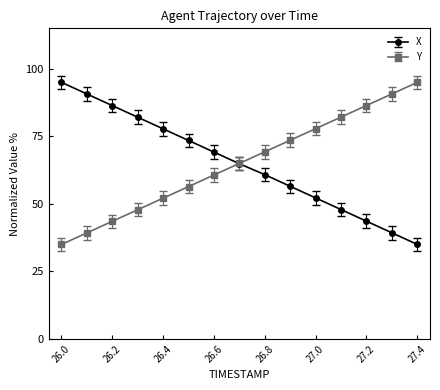

What are all the series names shown in the legend?

X, Y